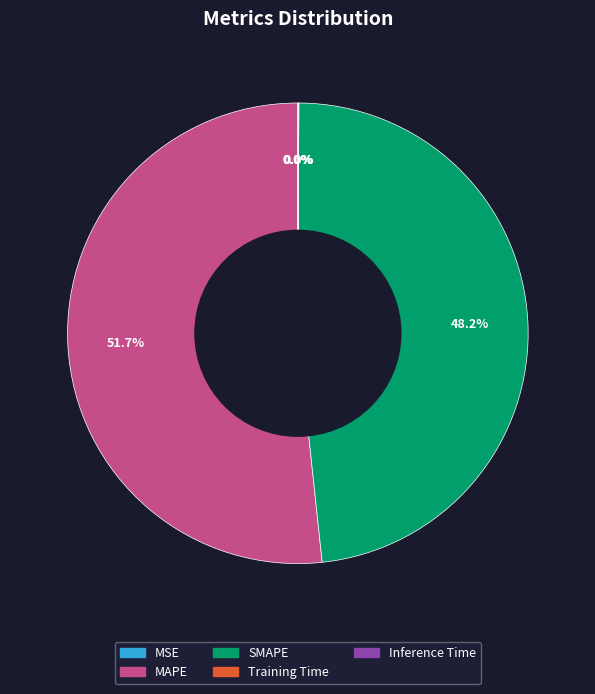

What is the largest slice in the pie chart?

MAPE